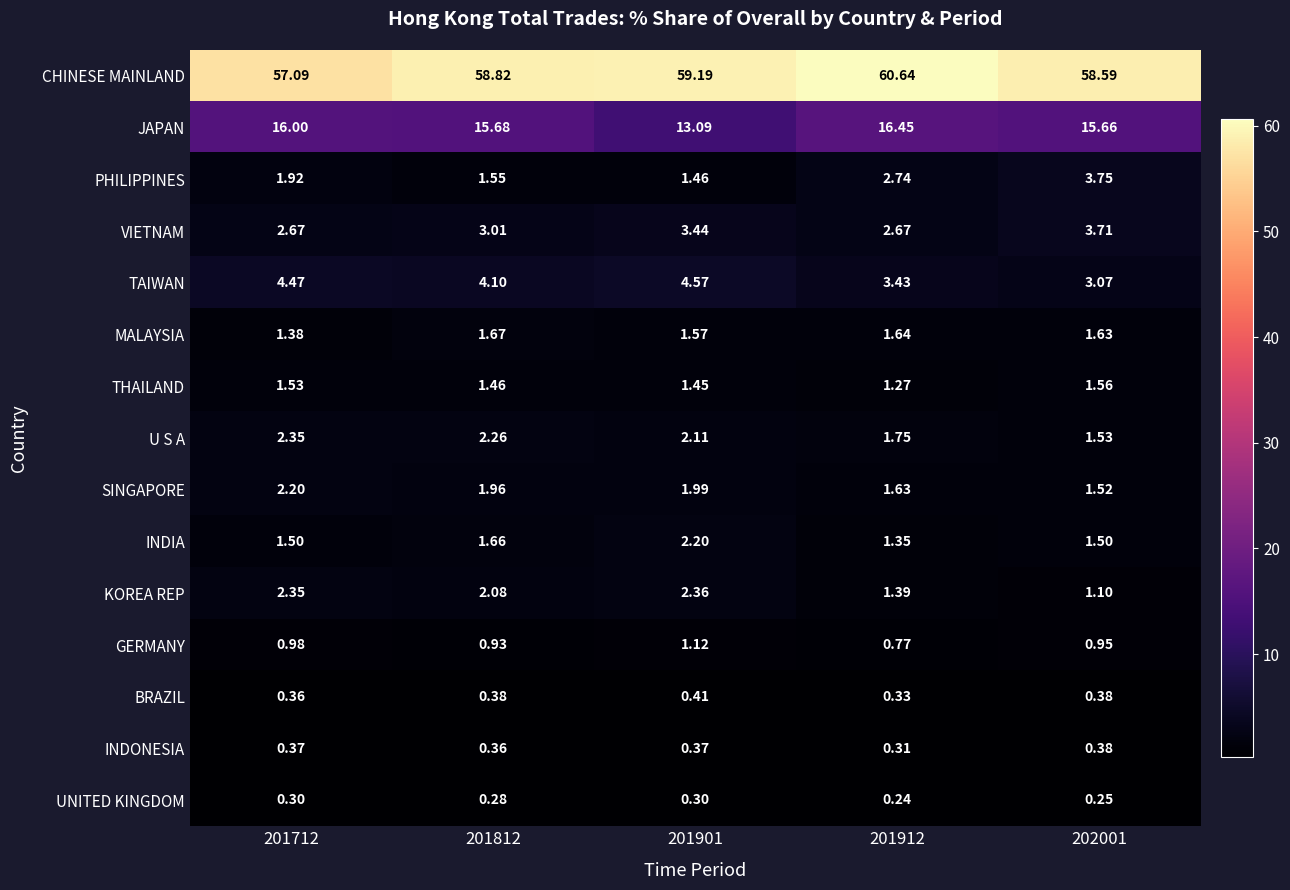

At 201912, list the series in order from smallest to largest.

UNITED KINGDOM, INDONESIA, BRAZIL, GERMANY, THAILAND, INDIA, KOREA REP, SINGAPORE, MALAYSIA, U S A, VIETNAM, PHILIPPINES, TAIWAN, JAPAN, CHINESE MAINLAND